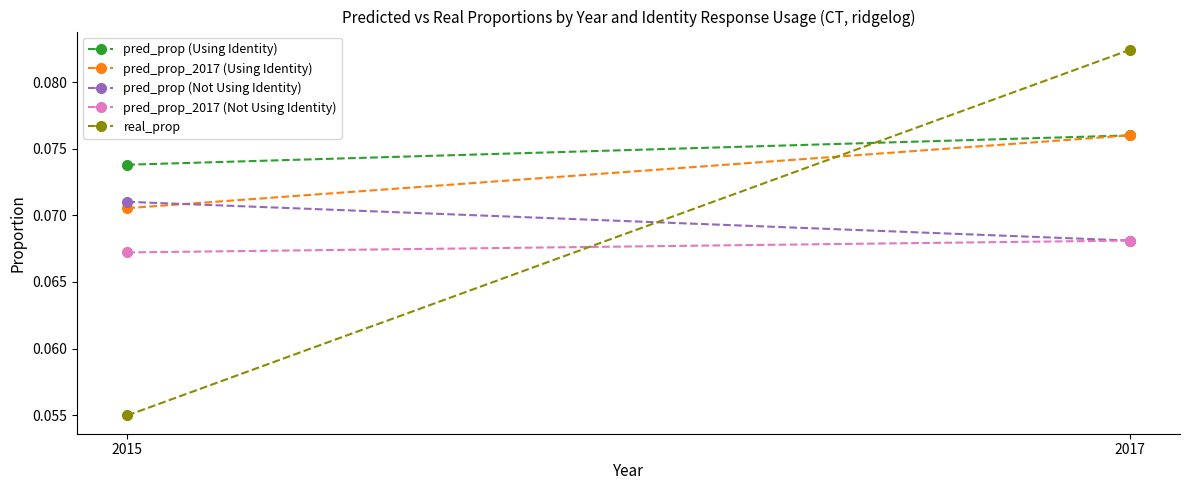

What is the minimum value for pred_prop (Using Identity)?

0.1